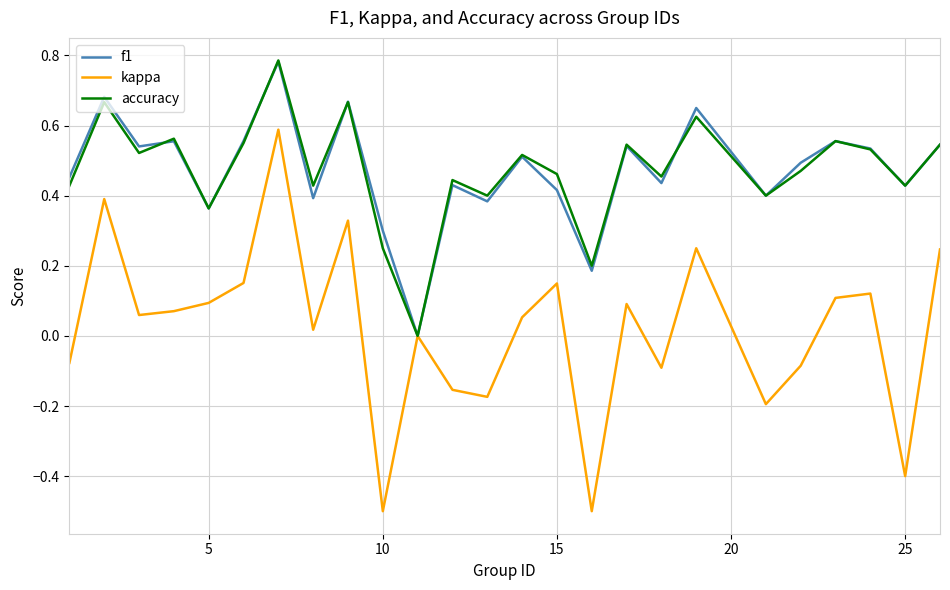

Does the chart display data point markers on the line(s)?

No